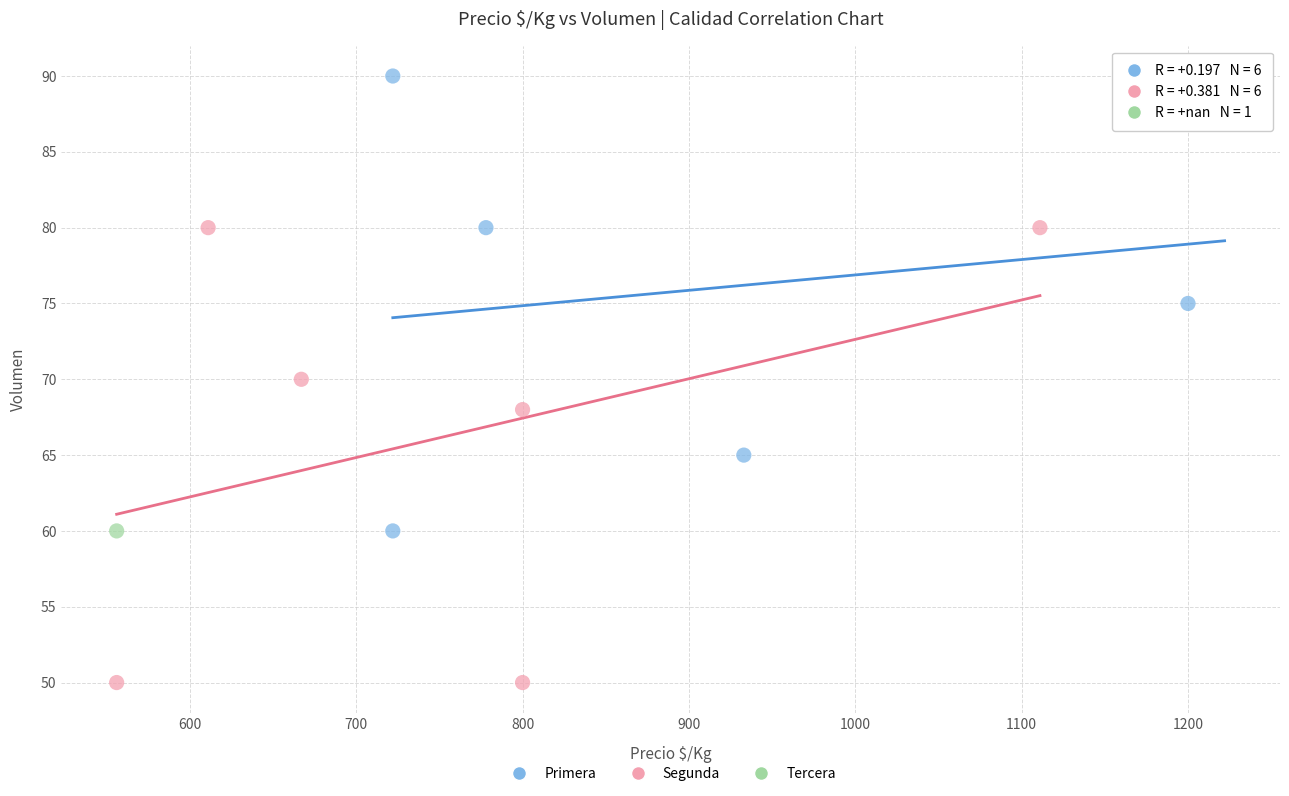

Which series reaches the minimum Y coordinate?

Segunda